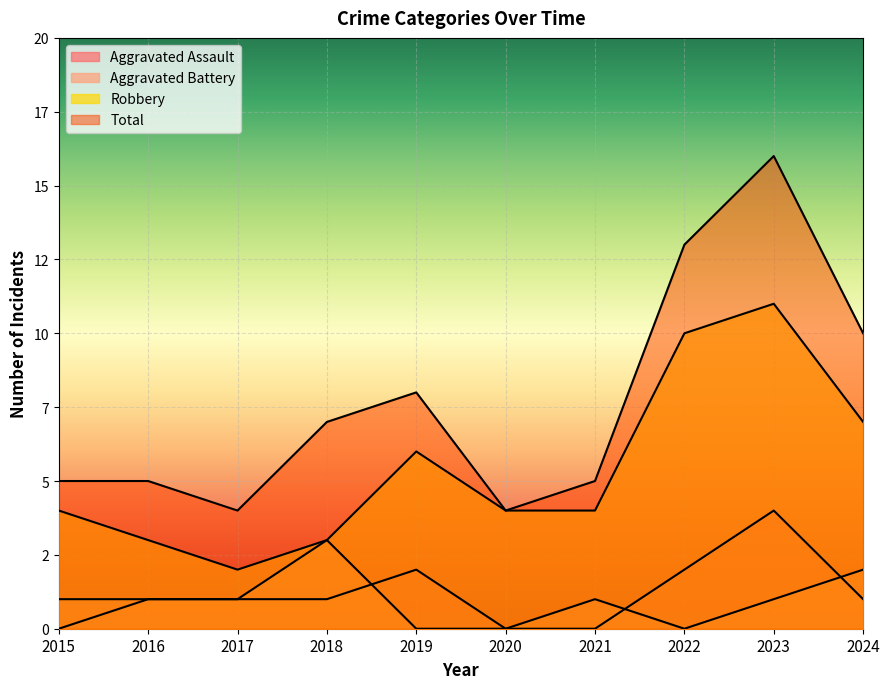

Is it true that Aggravated Assault equals 4 at 2023?

True